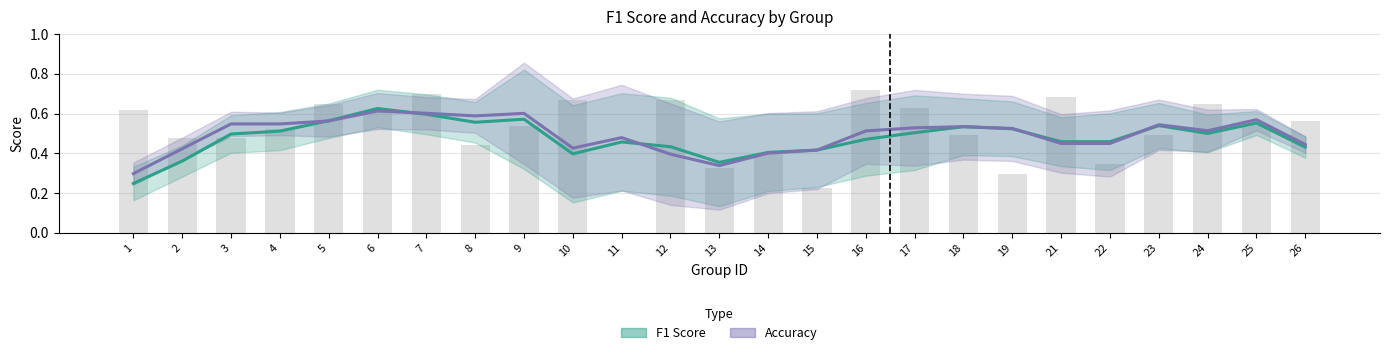

What is the value of the Accuracy bar at the 2nd from the left?

0.4